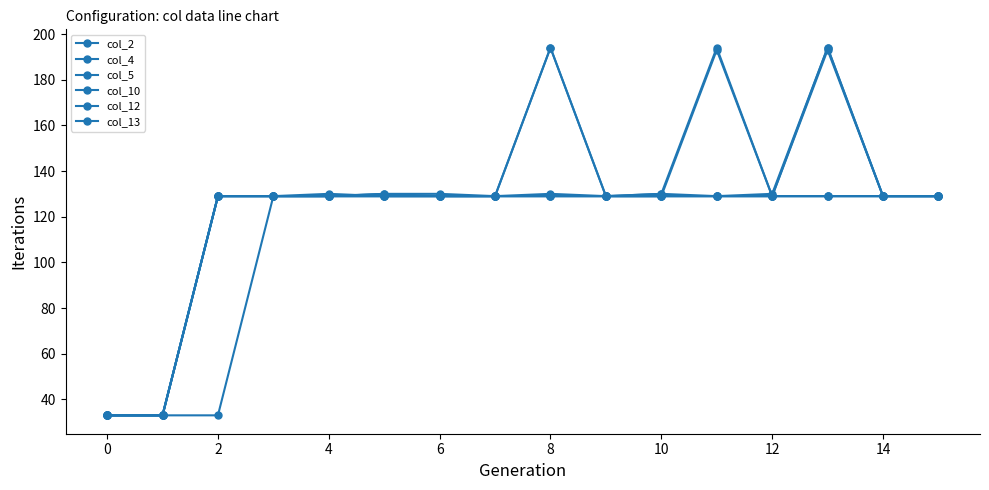

What is the value of the col_4 point at the 9th from the left?

194